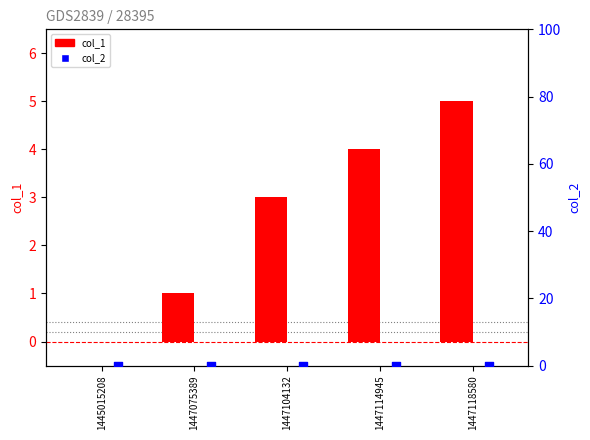

At which category is the sum across all series the highest?

1447118580